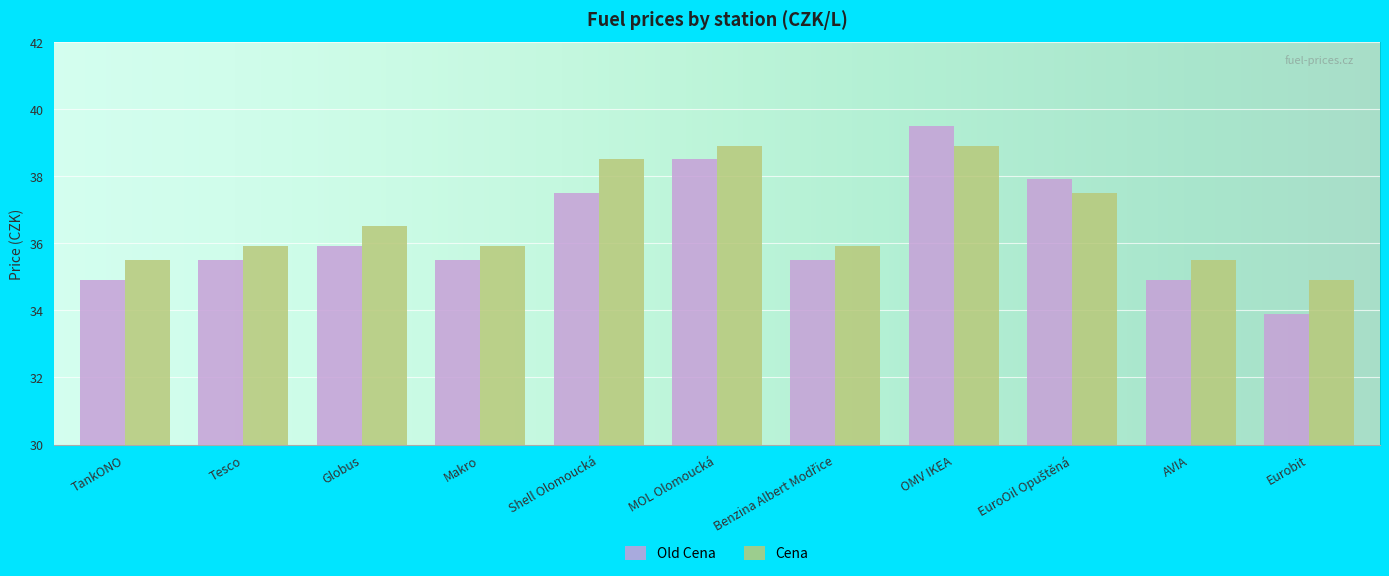

How many data points in Old Cena are less than 35?

3